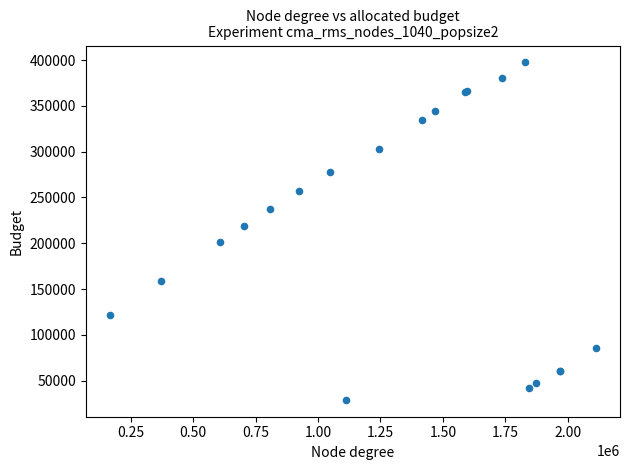

What Y value in the scatter plot is closest to 213231?

218650